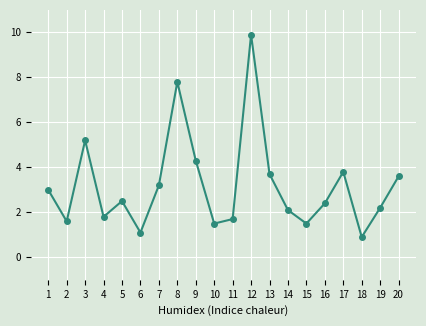

What is the change in value from 12 to 16?

-7.5